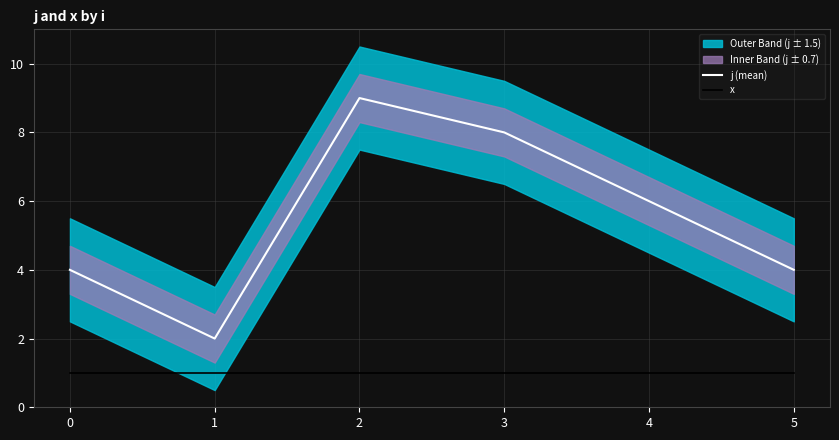

Is the value of x at 2 greater than the value of j (mean) at 2?

No